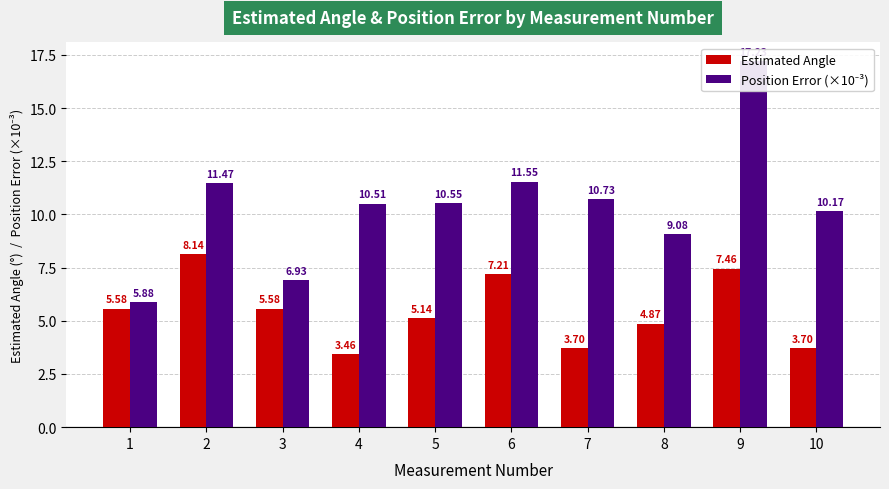

What is the difference between the Estimated Angle values at 10 and 9?

3.8